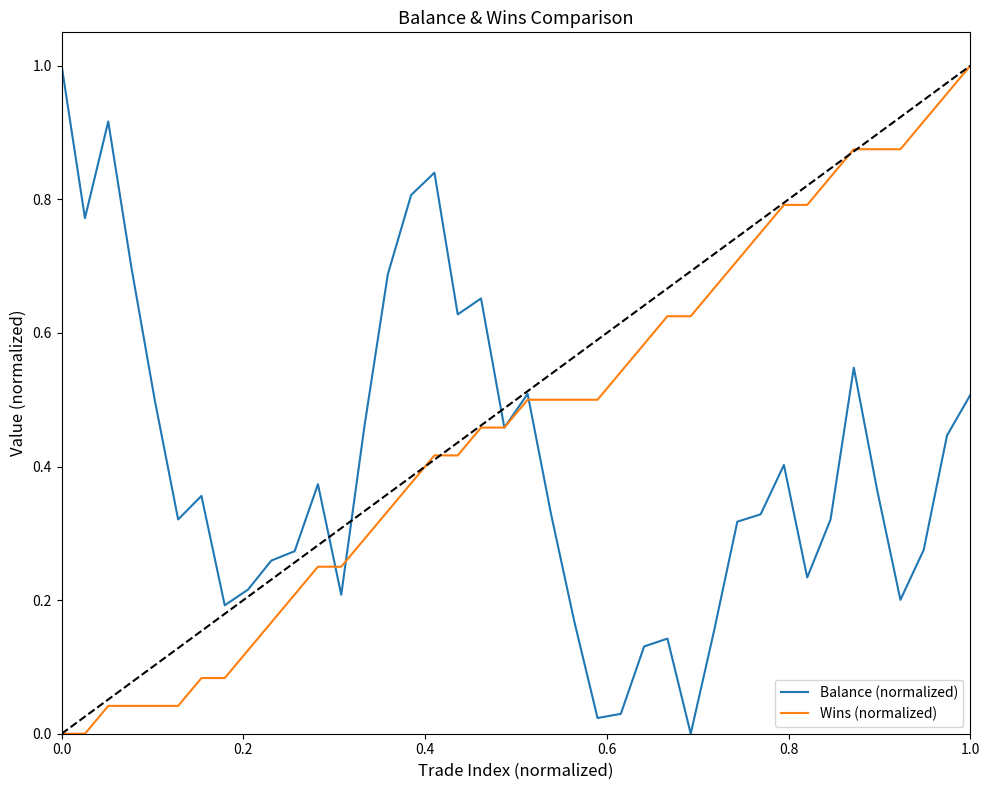

What is the sum of all Balance (normalized) values?

16.0